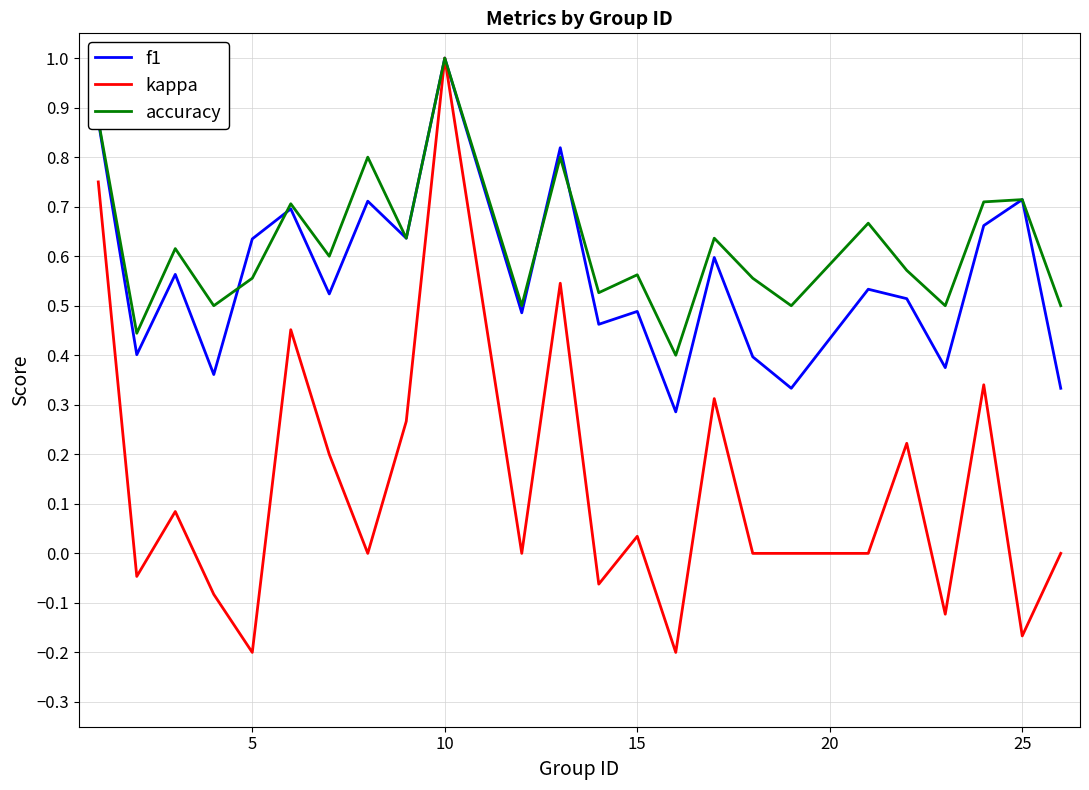

Does the chart have visible grid lines?

Yes